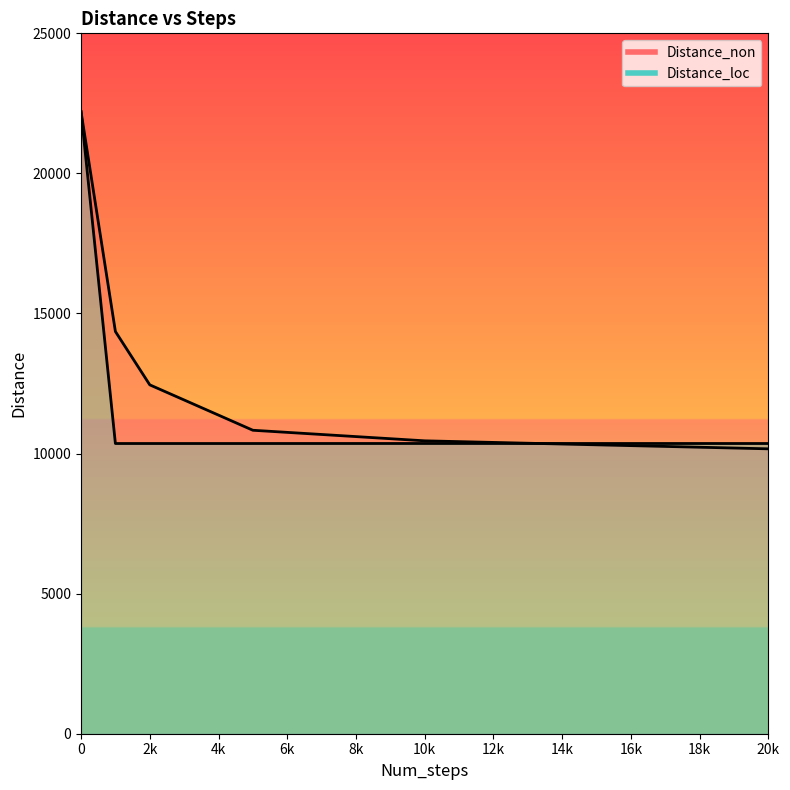

What value does the Distance_loc series have at 20k, to the nearest 100?

10400